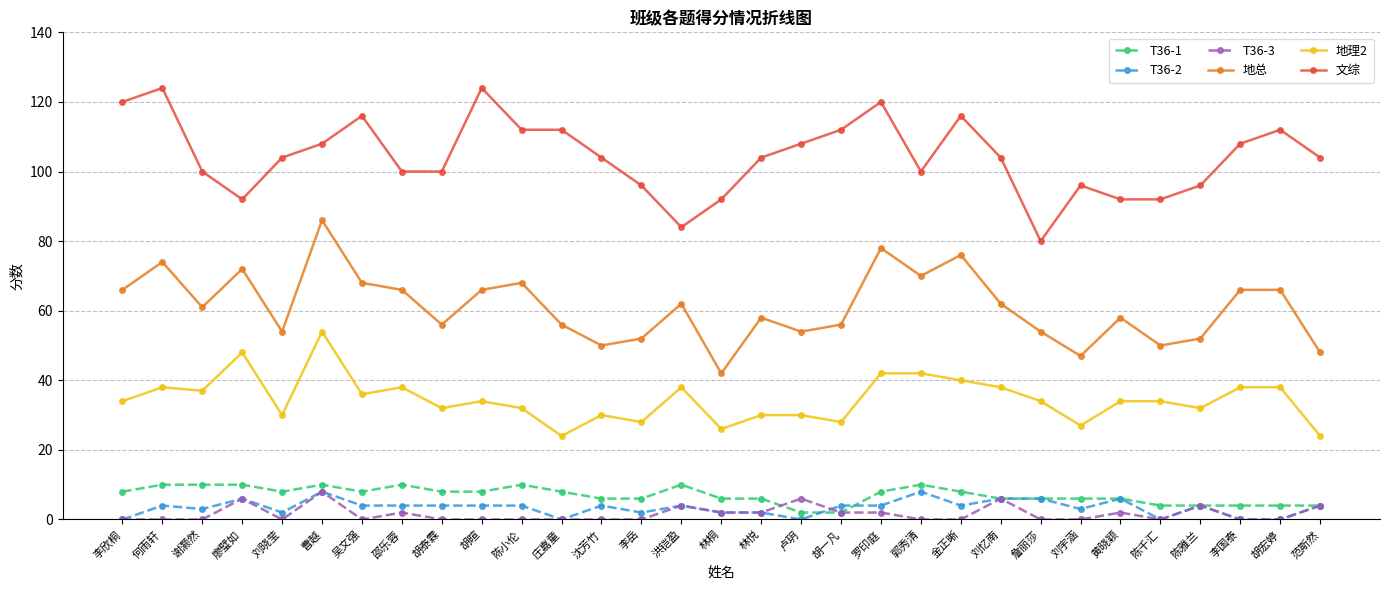

What is the value of the T36-1 point at the 10th from the left?

8